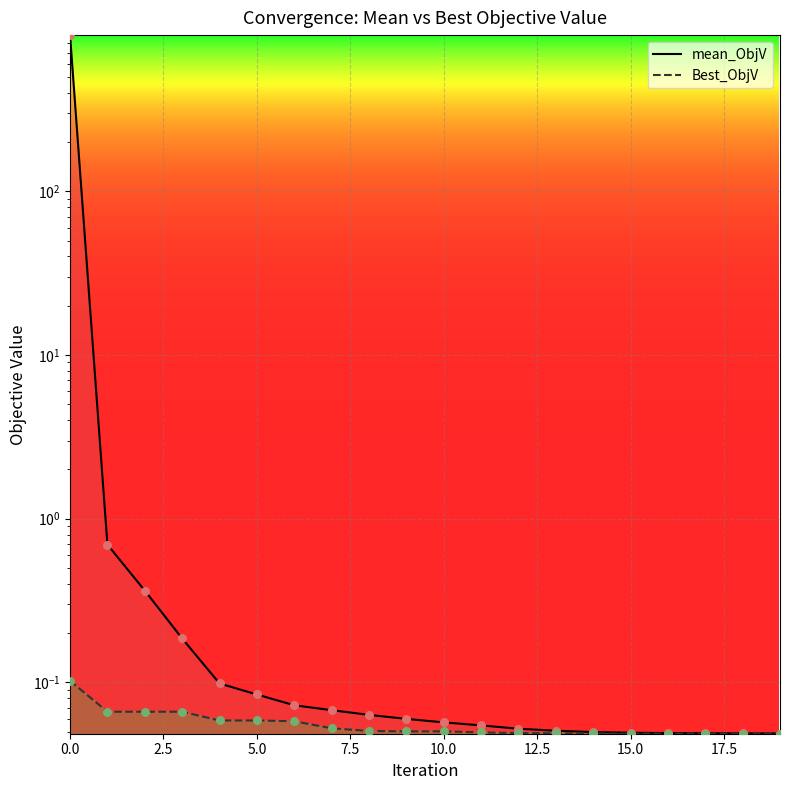

Which series has the largest Y range (max minus min)?

mean_ObjV